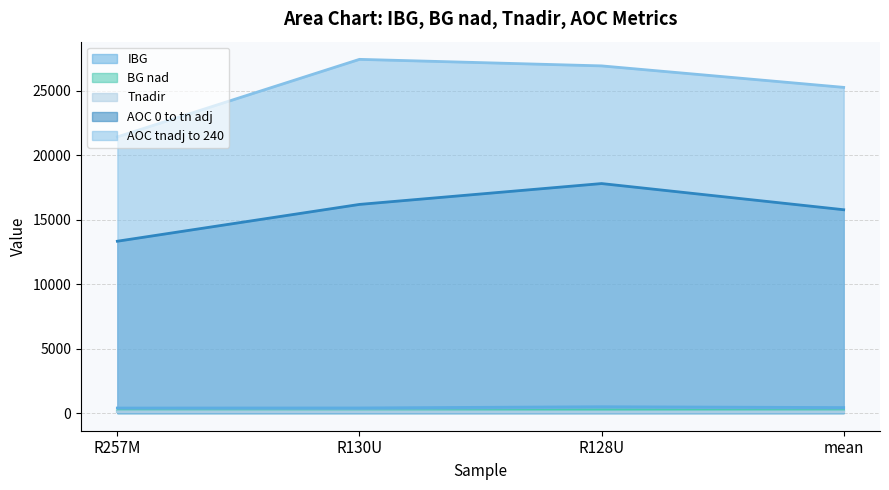

True or false: BG nad and AOC 0 to tn adj intersect in this chart.

False